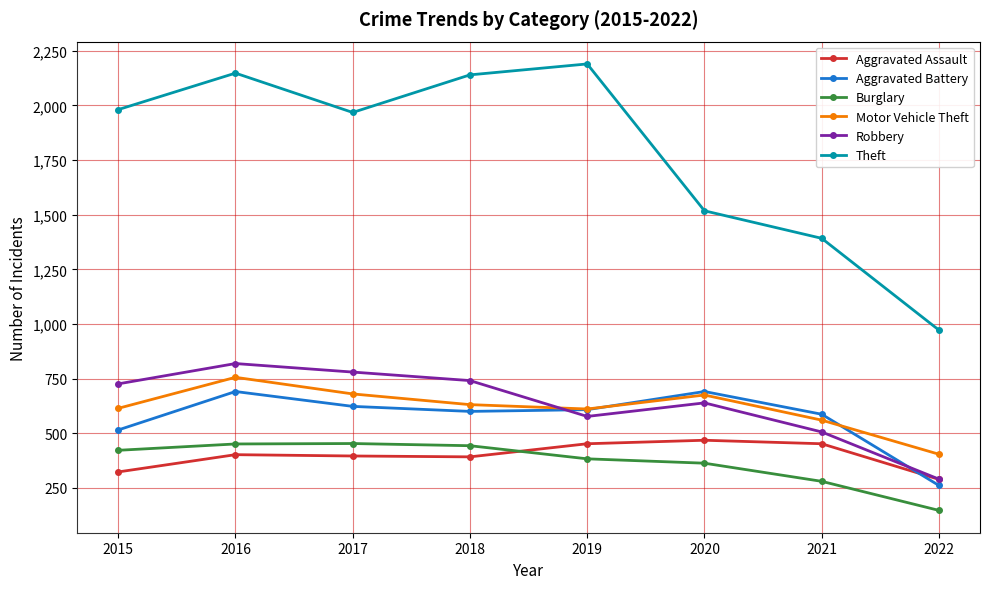

What is the average value of the Aggravated Assault series?

397